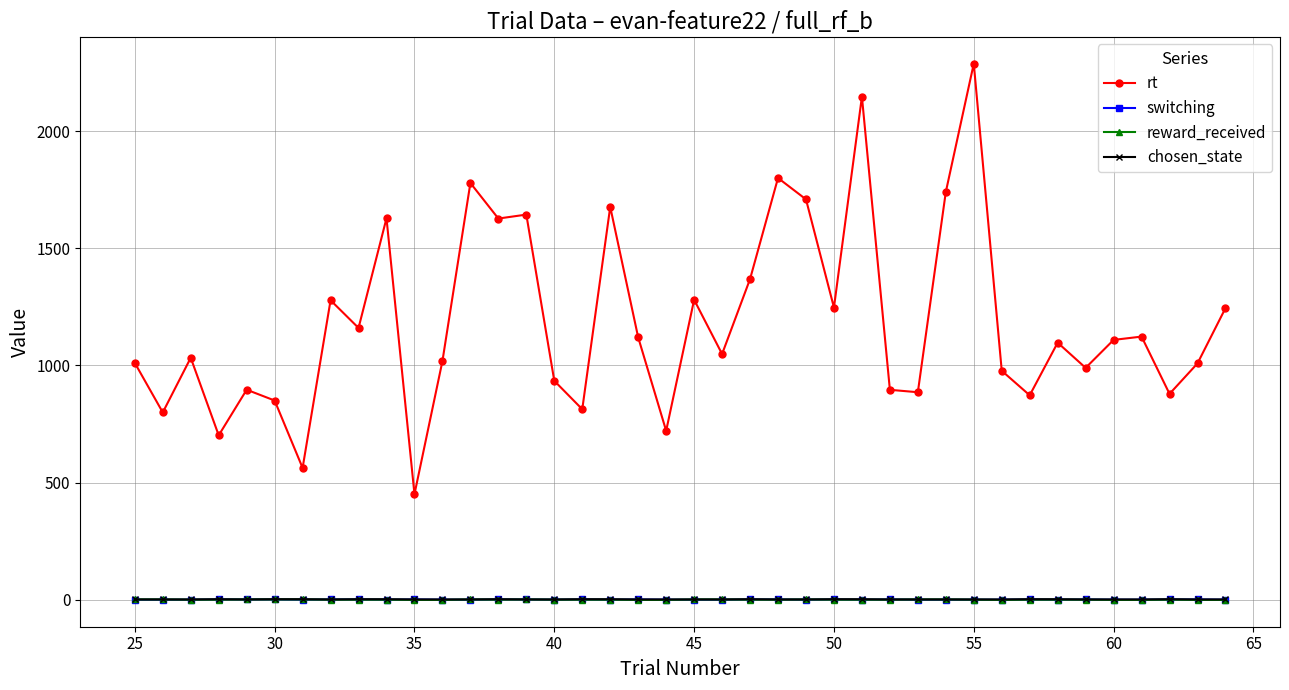

At how many categories does at least one series exceed 1490?

10